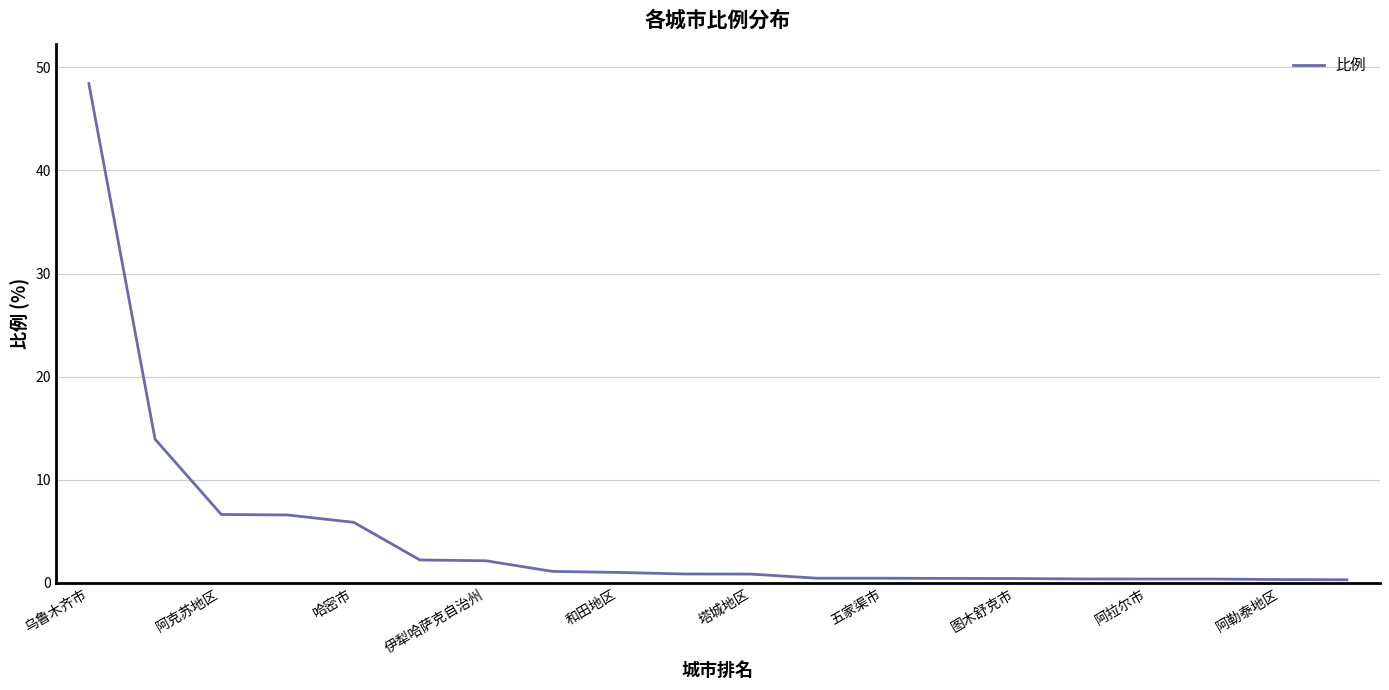

What is the maximum value shown in the chart?

48.4